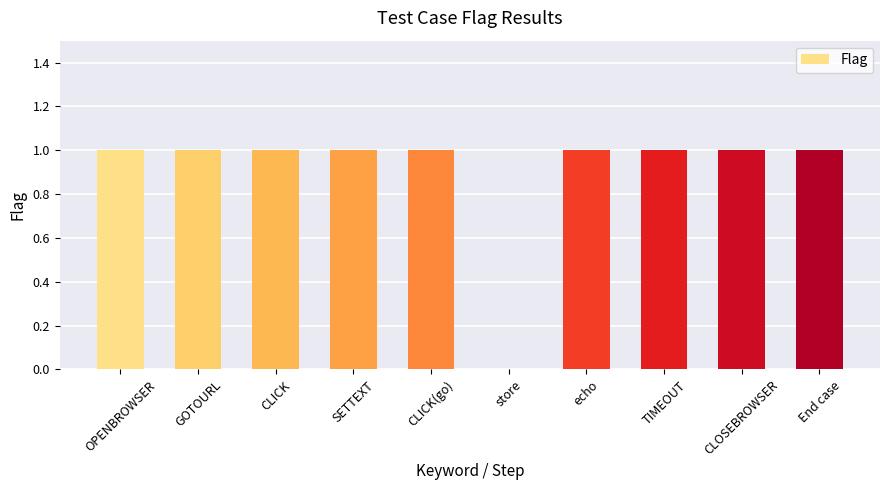

How many positive values are there?

9